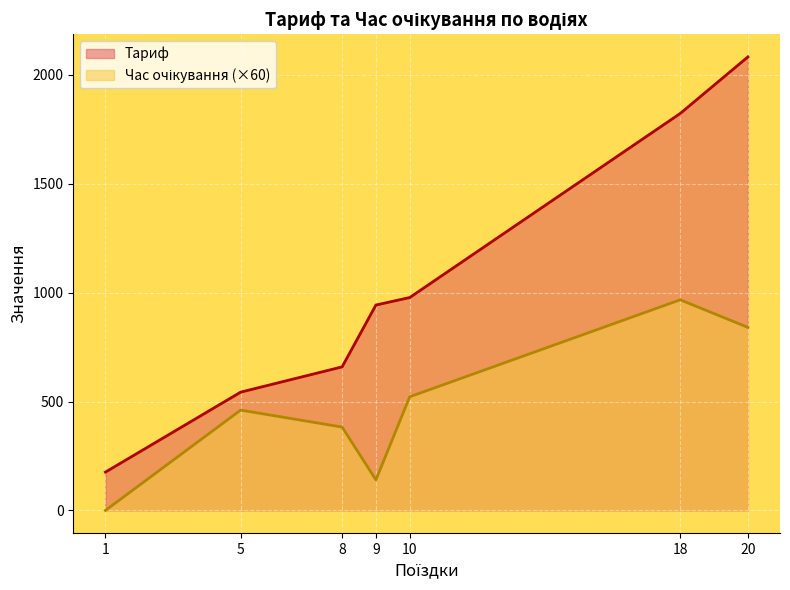

What is the average value of the Час очікування series?

7.9